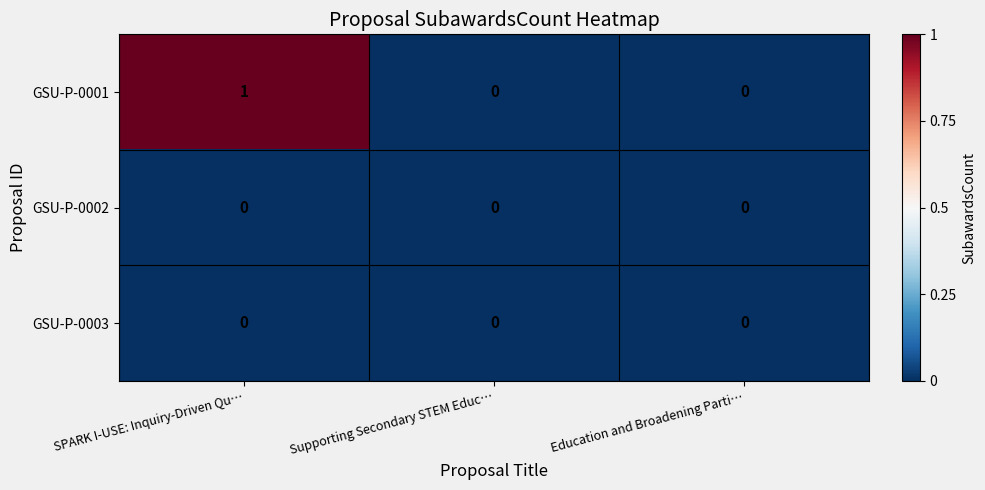

True or false: GSU-P-0002 has a value of 0 at Education and Broadening Parti….

True